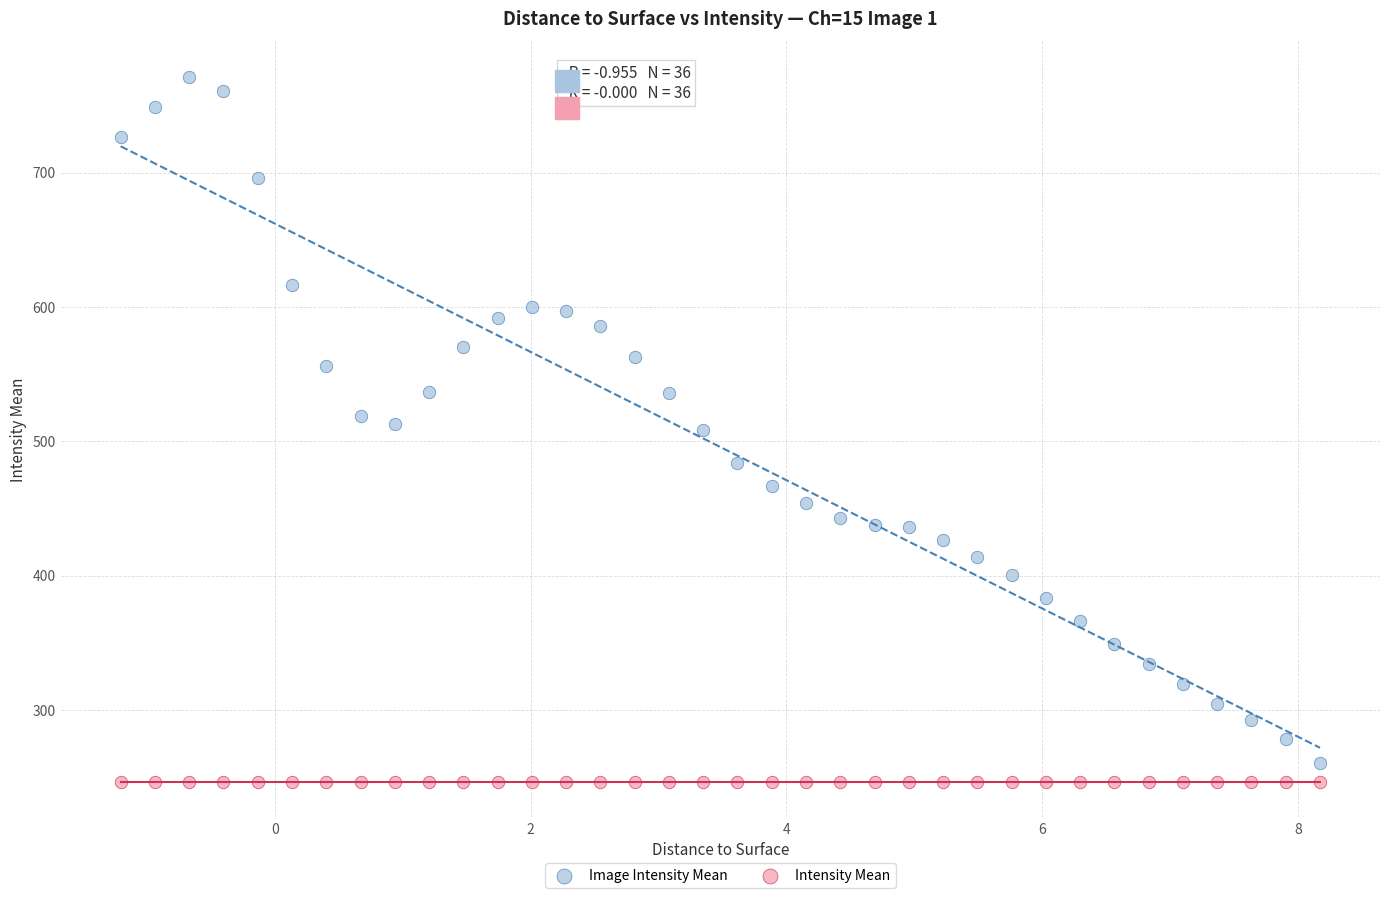

What are all the series names shown in the legend?

Image Intensity Mean, Intensity Mean